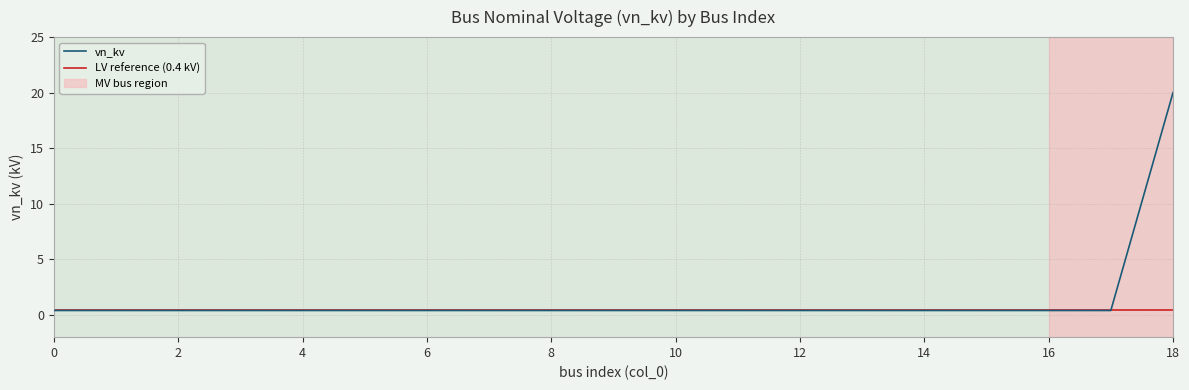

What is the difference between the maximum and minimum values?

19.6